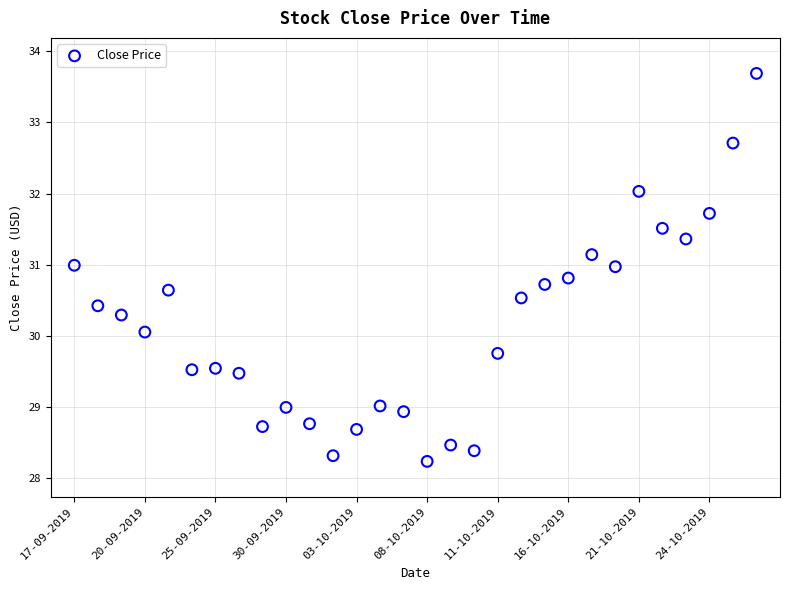

What is the range of Y values (max minus min)?

5.5